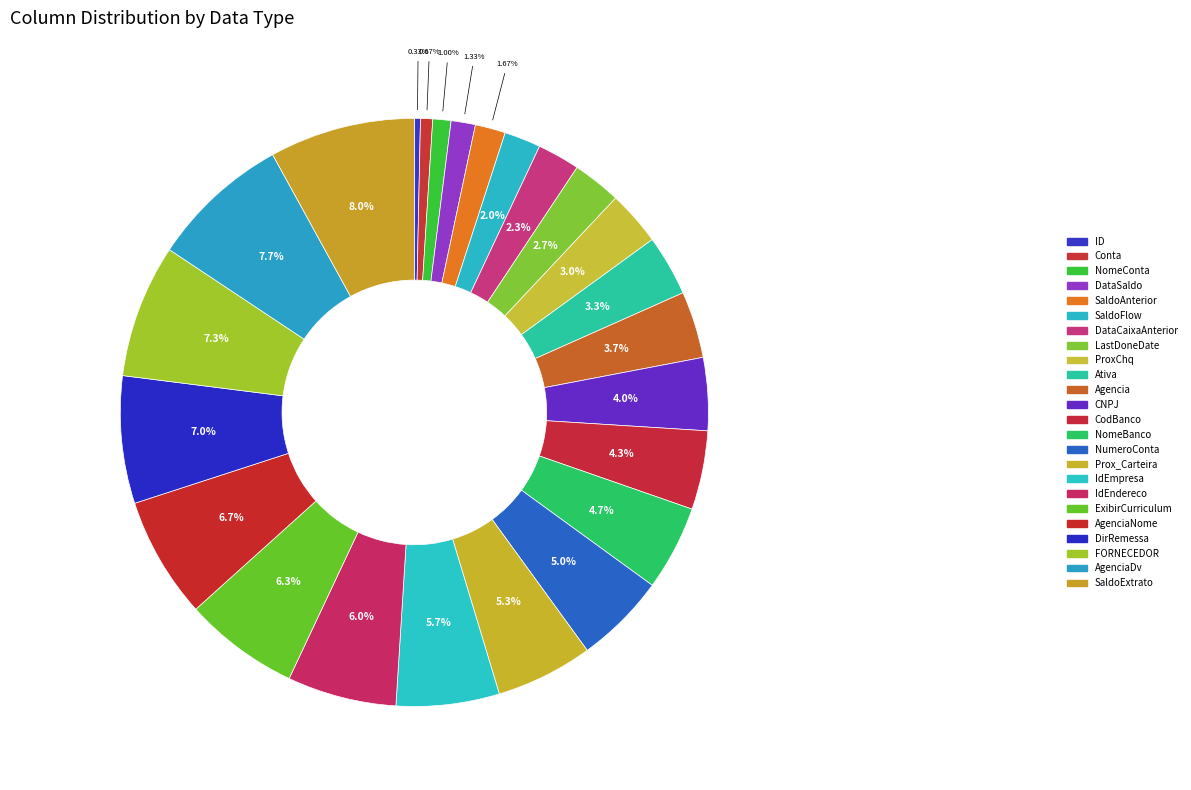

To the nearest percent, what is the difference between the largest and smallest slice percentages?

8%